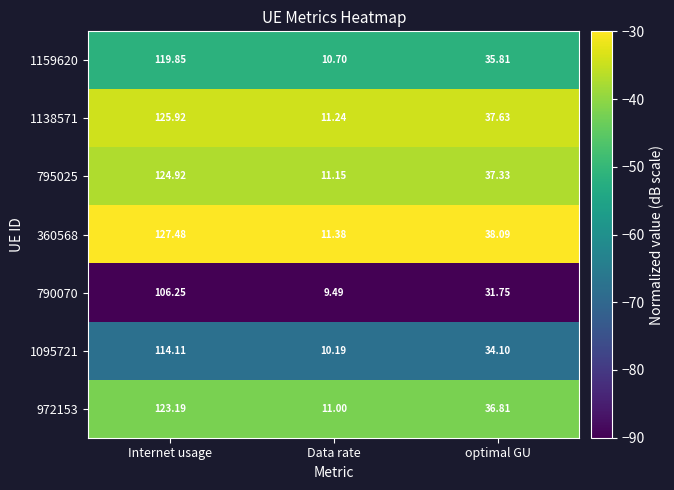

At which category does the chart reach its peak across all series?

Internet usage